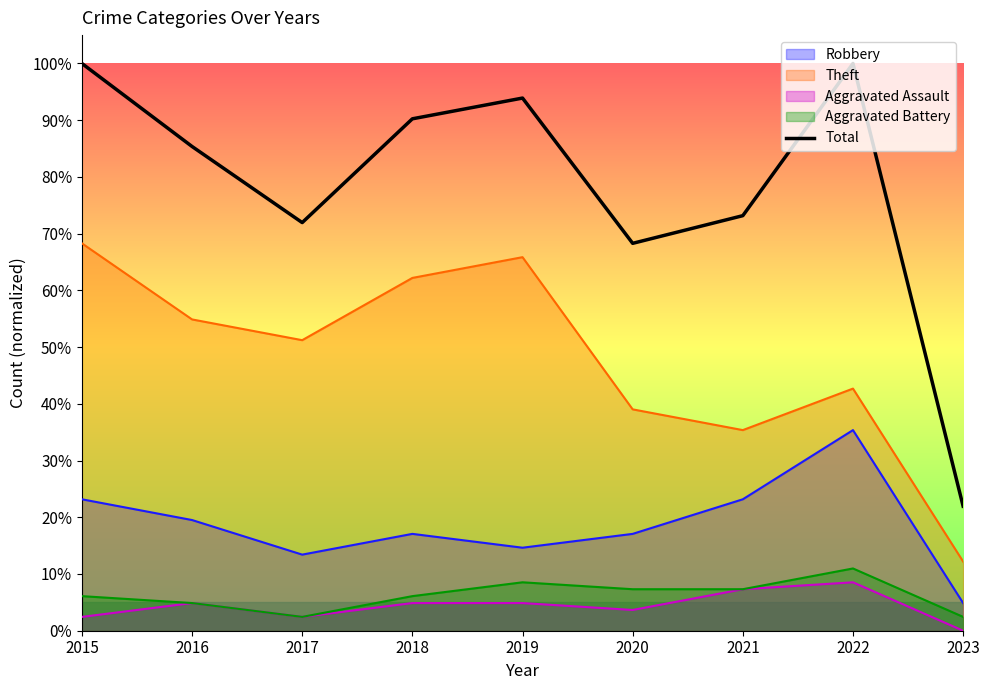

Count the number of categories in the chart.

9